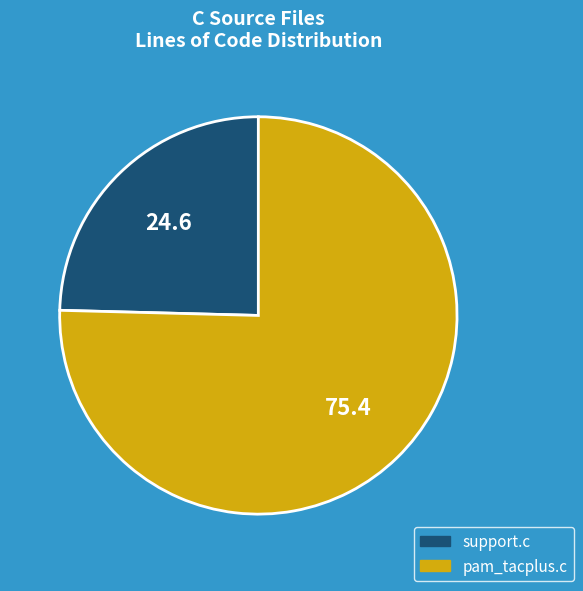

Count the number of slices in the pie.

2